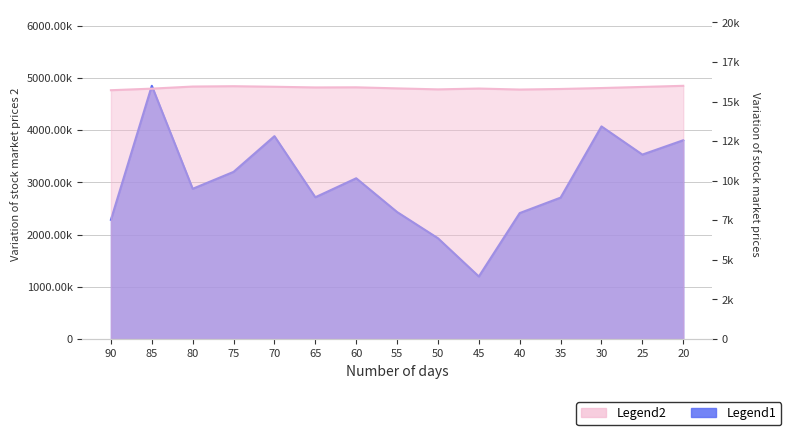

True or false: Legend1 has more than 2 points higher than both neighbors.

True